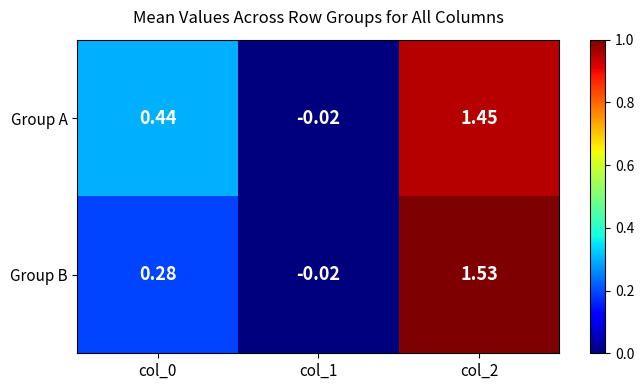

Rank the series by their average value, from lowest to highest.

Group B, Group A